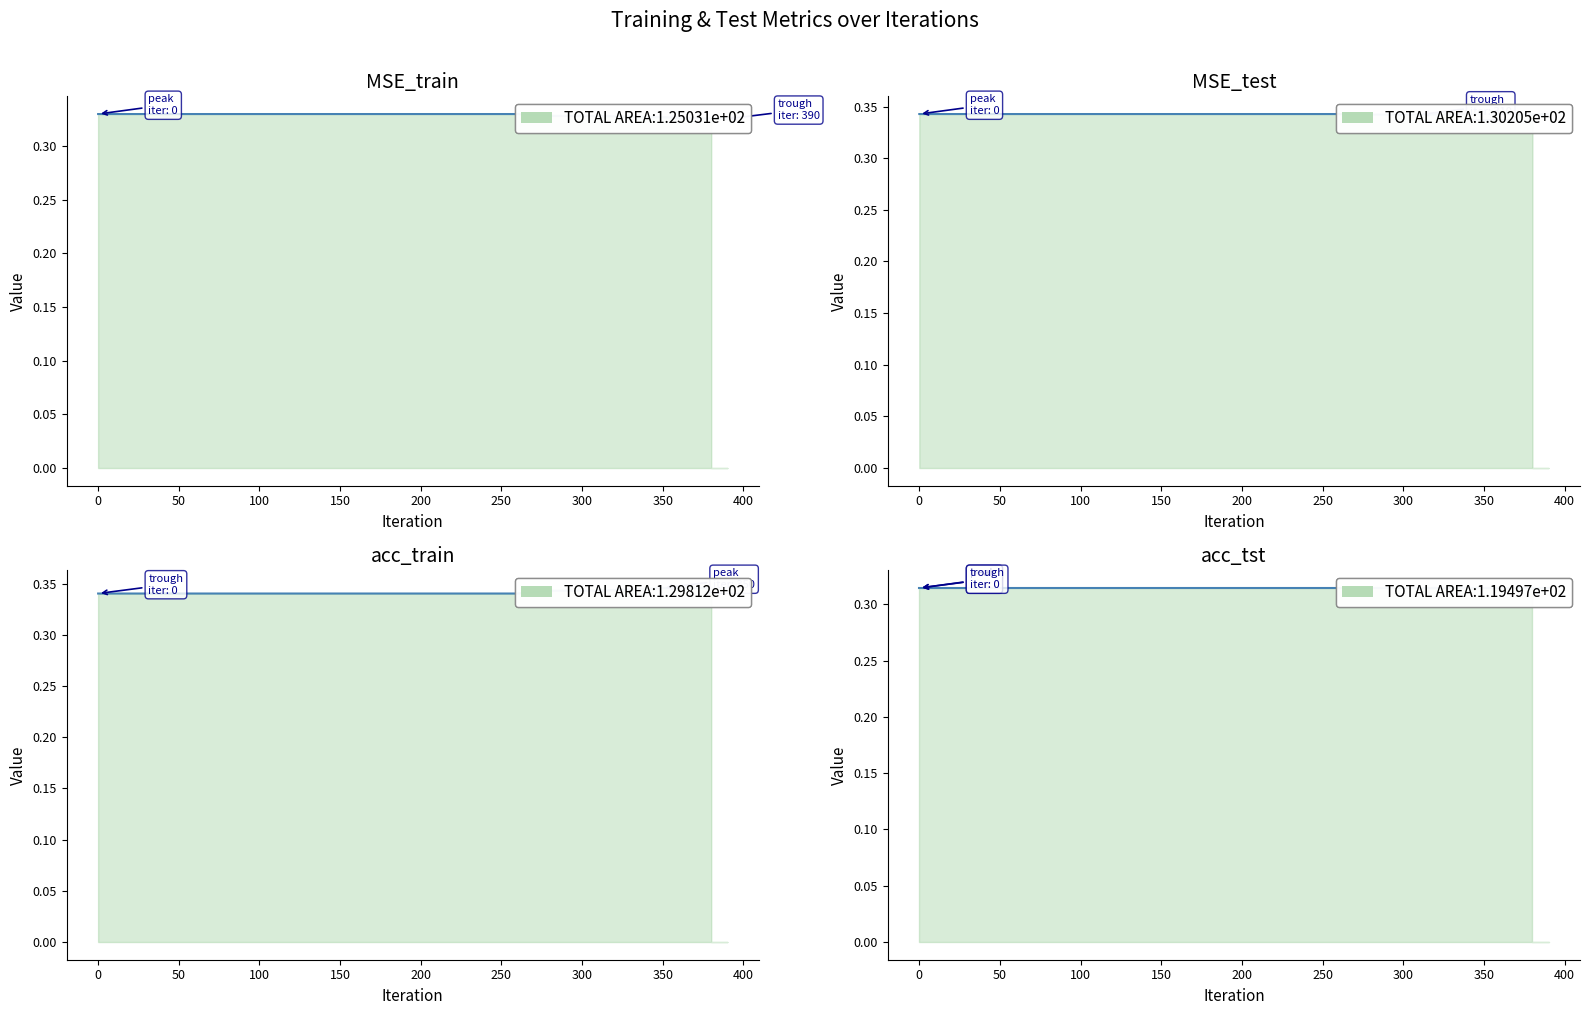

Between 30 and 60, which series saw the biggest shift?

MSE_train